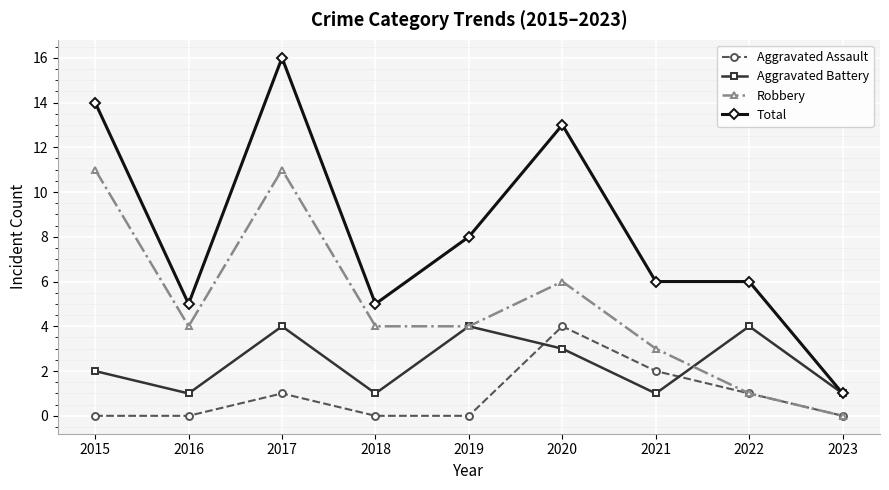

What is the average value of the Robbery series?

5